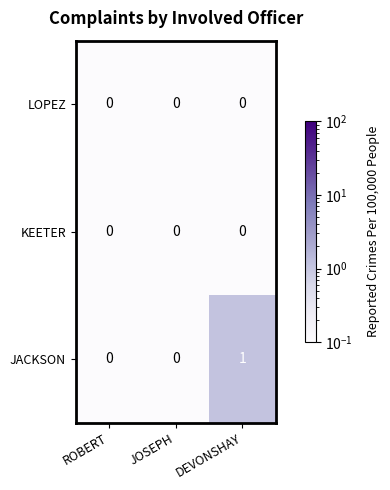

Reading right to left, extract all data points from this chart.

LOPEZ: DEVONSHAY=0	JOSEPH=0	ROBERT=0
KEETER: DEVONSHAY=0	JOSEPH=0	ROBERT=0
JACKSON: DEVONSHAY=1	JOSEPH=0	ROBERT=0